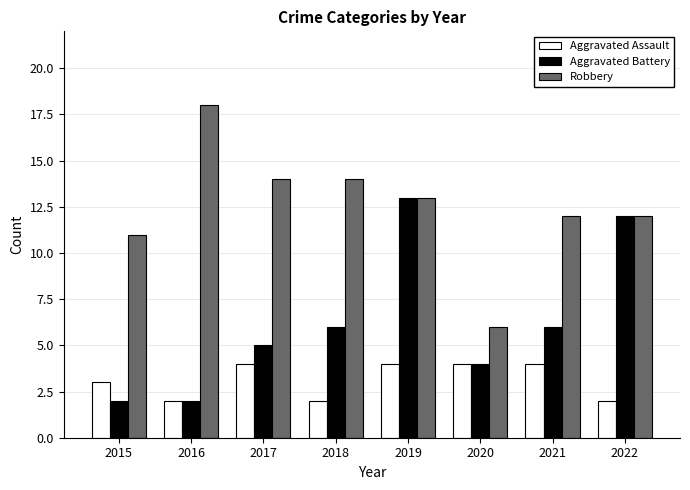

Count the number of categories in the chart.

8